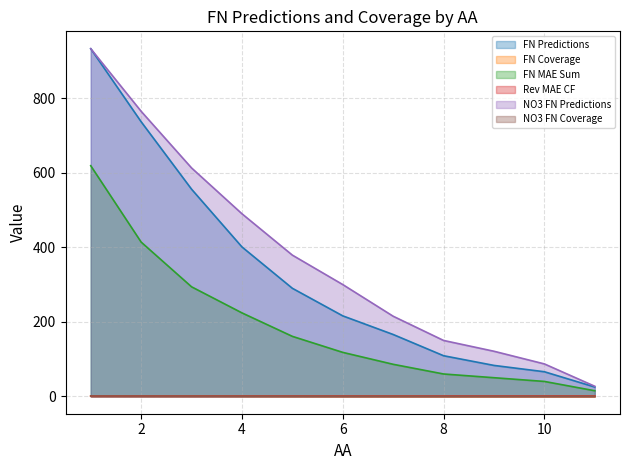

At how many categories does at least one series exceed 96?

9